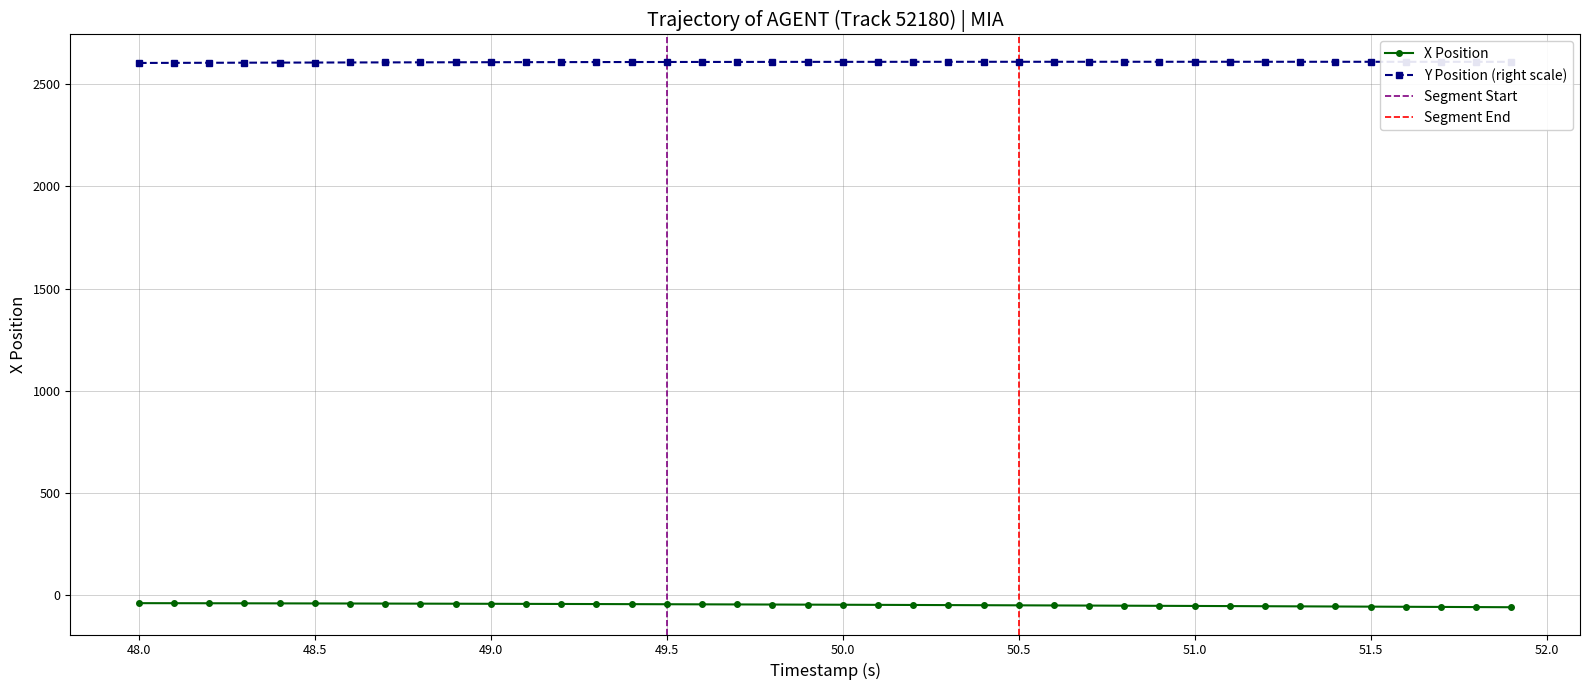

Rank the series by their average value, from highest to lowest.

Y, X